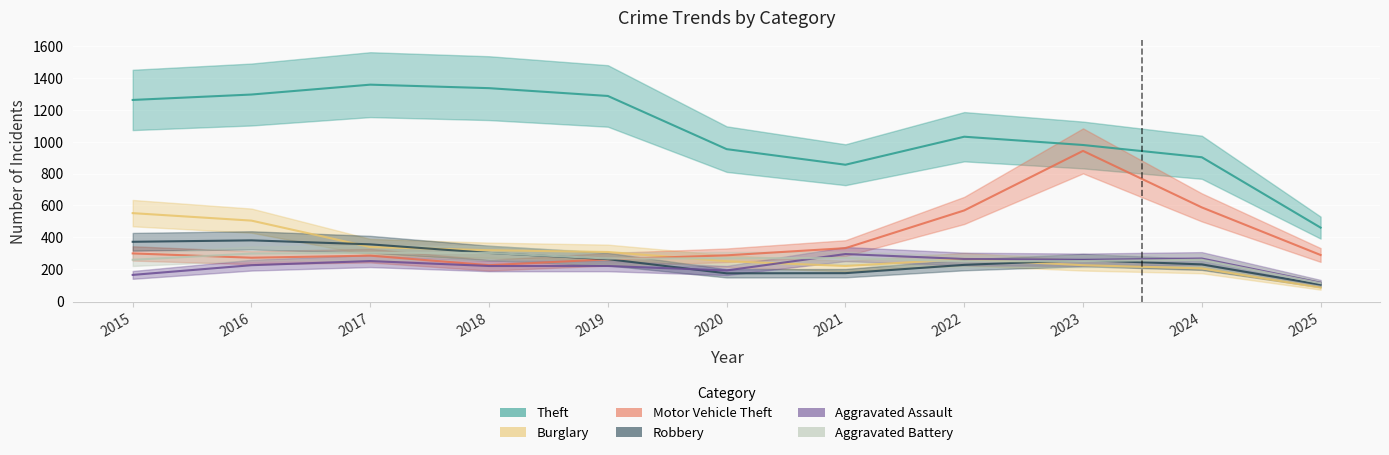

What is the greatest value displayed?

1359